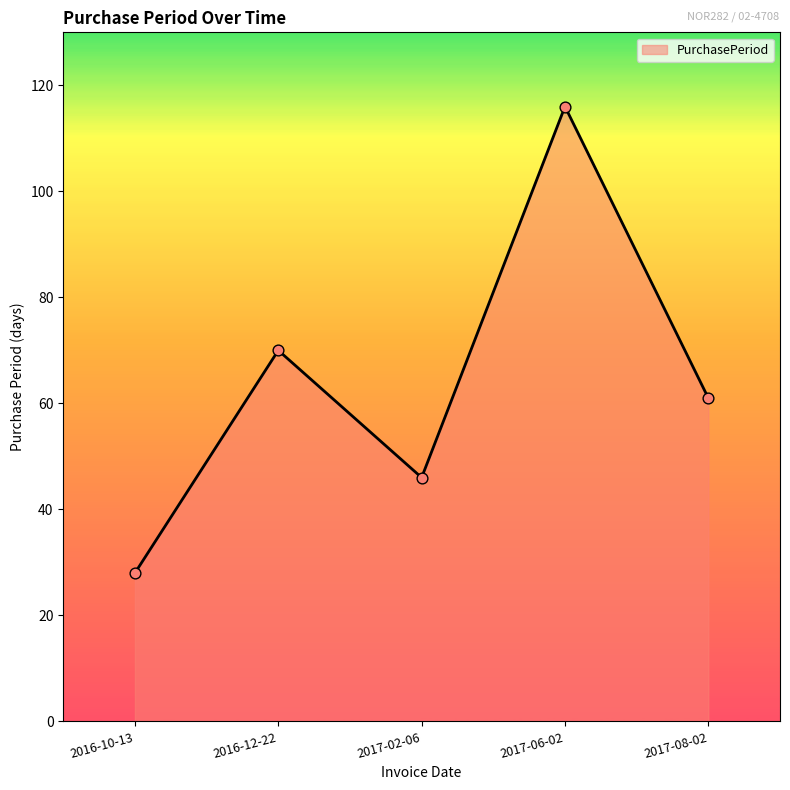

Approximately how many times larger is the value at 2017-08-02 compared to 2017-02-06?

1.3